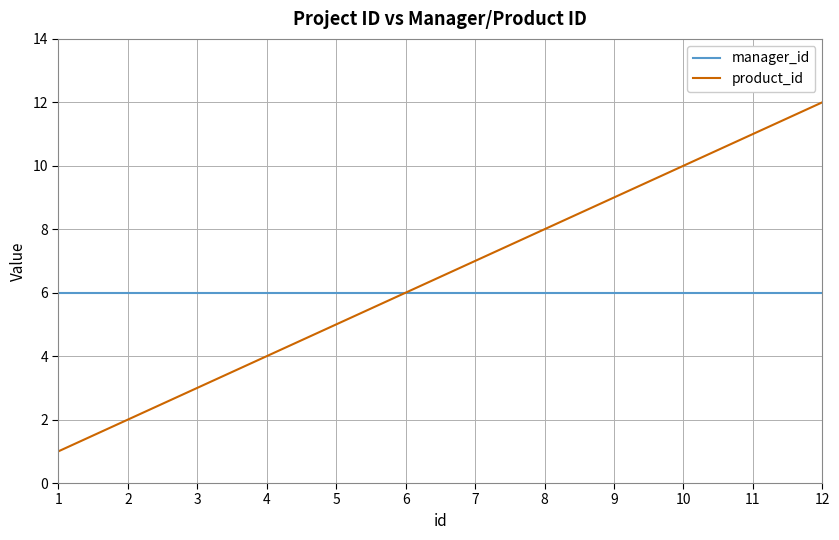

Does the chart have visible grid lines?

Yes